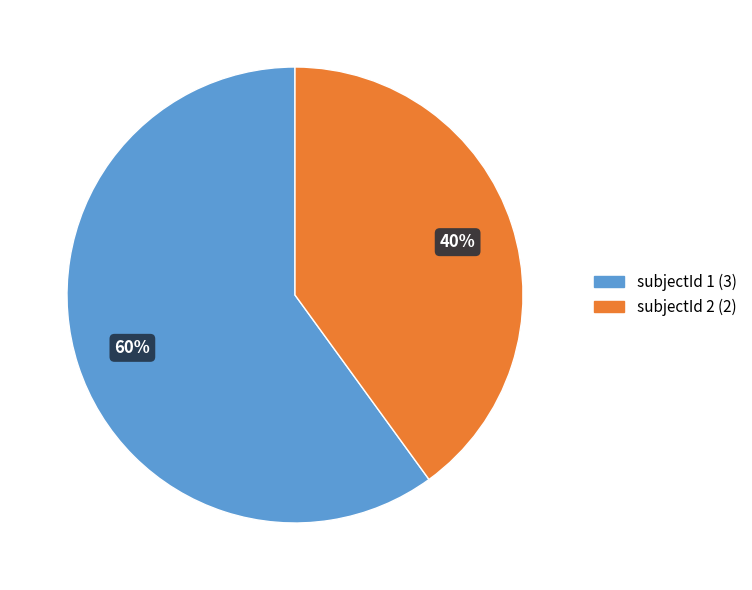

Is it true that subjectId 1 is 39% of the pie?

False